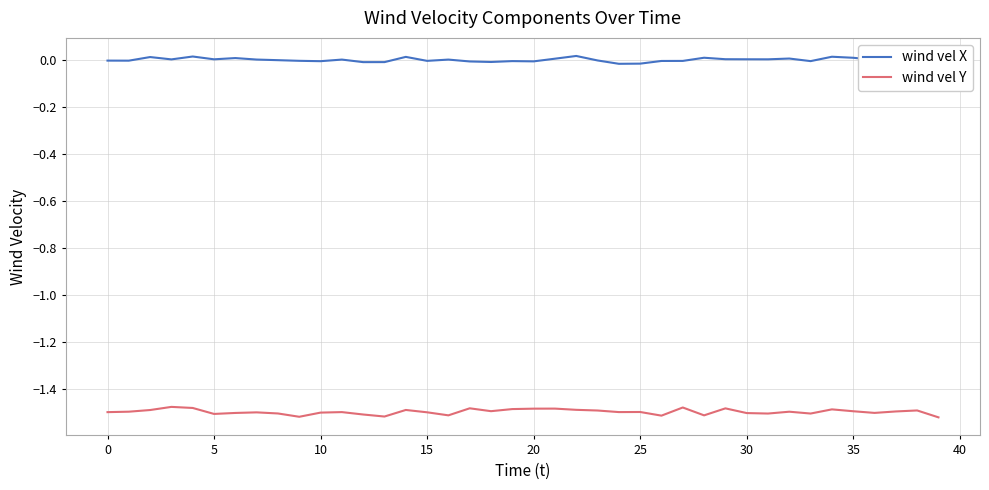

List the series in order of their peak value, lowest first.

wind vel Y, wind vel X